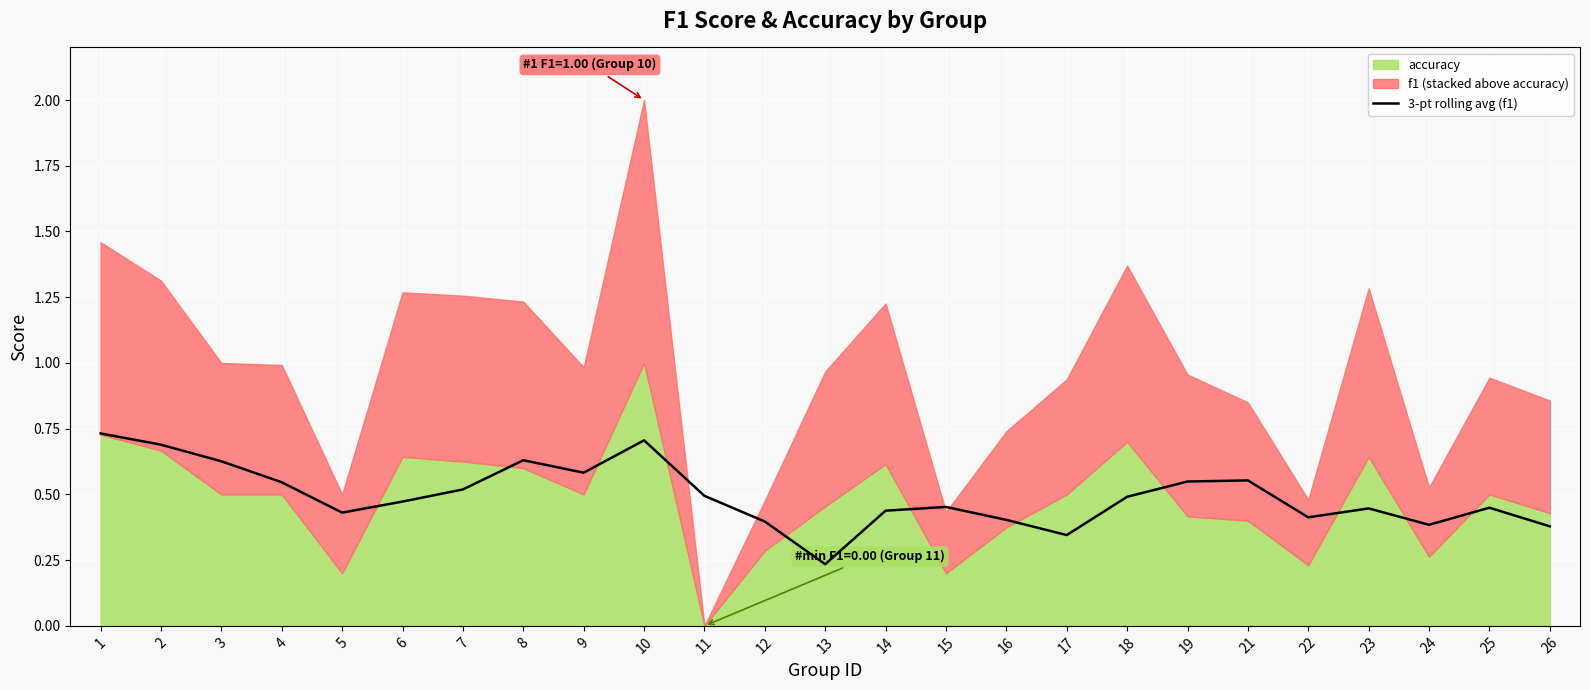

Where is the first local minimum?

5